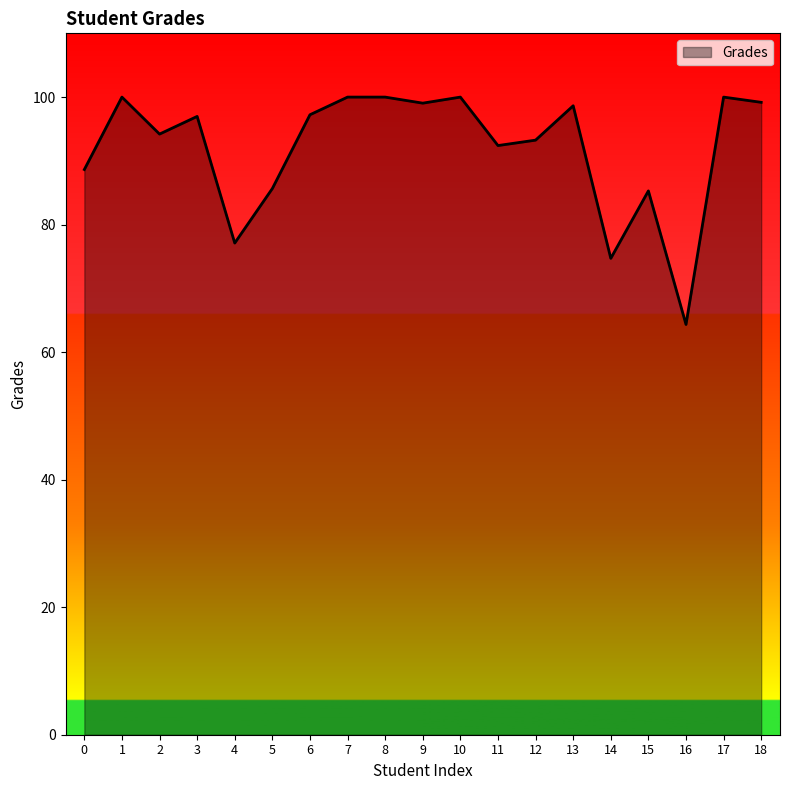

How many lines are shown in the chart?

1